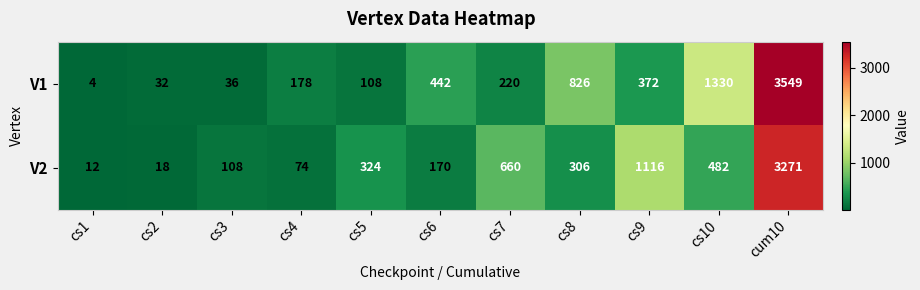

List the series in order of their overall mean, lowest first.

V2, V1